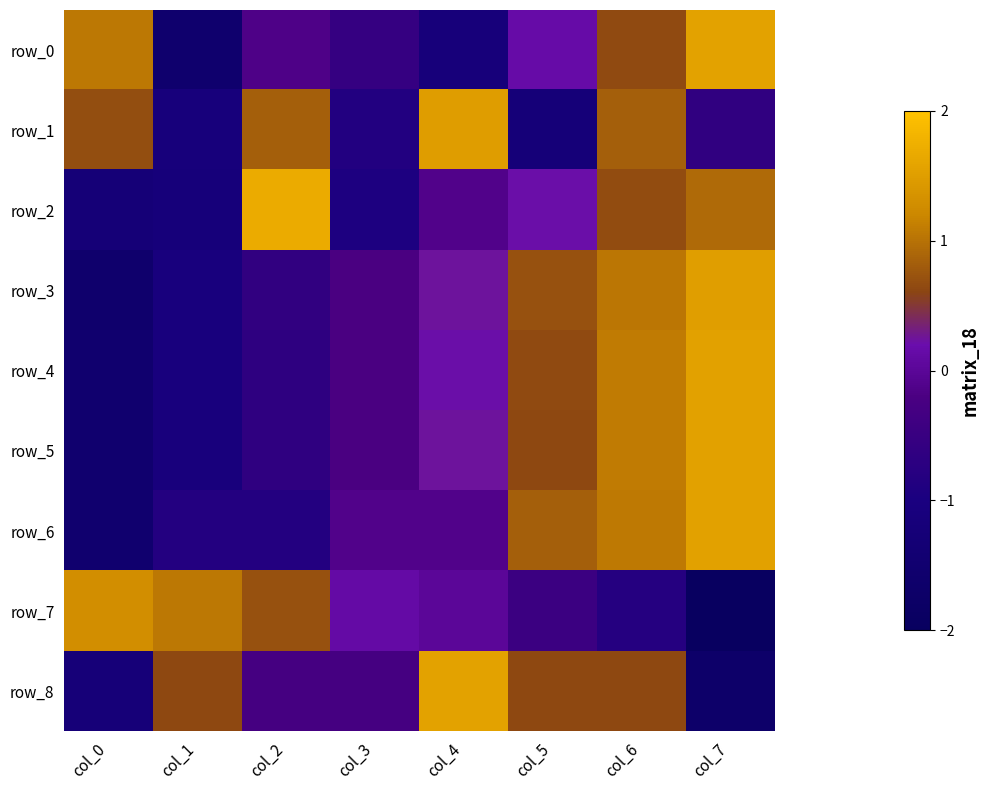

Which has a higher value, col_5 or col_2?

col_5